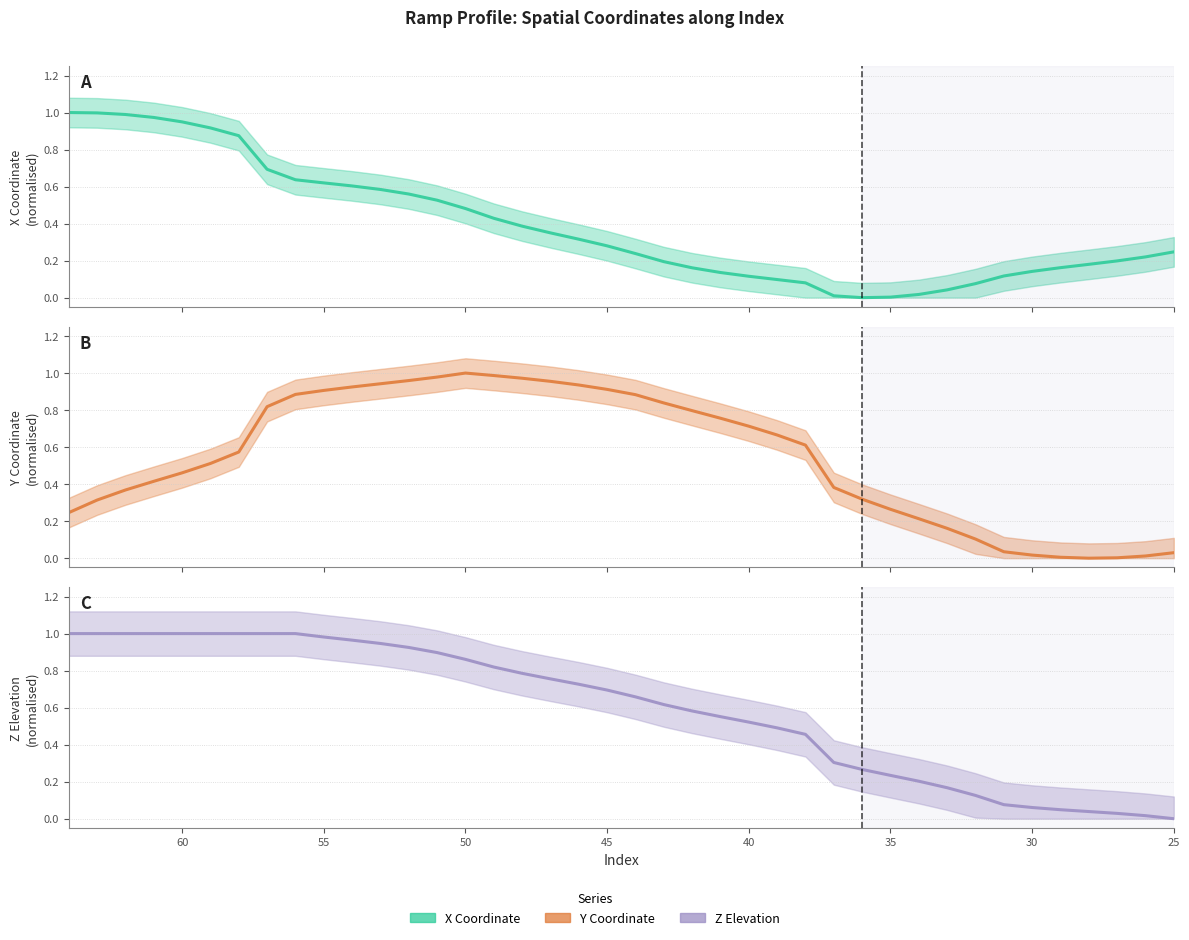

Reading left to right, extract all data points from this chart.

X: 1.0	1.0	1.0	1.0	0.9	0.9	0.9	0.7	0.6	0.6	0.6	0.6	0.6	0.5	0.5	0.4	0.4	0.3	0.3	0.3	0.2	0.2	0.2	0.1	0.1	0.1	0.1	0.0	0.0	0.0	0.0	0.0	0.1	0.1	0.1	0.2	0.2	0.2	0.2	0.2
Y: 0.2	0.3	0.4	0.4	0.5	0.5	0.6	0.8	0.9	0.9	0.9	0.9	1.0	1.0	1.0	1.0	1.0	1.0	0.9	0.9	0.9	0.8	0.8	0.8	0.7	0.7	0.6	0.4	0.3	0.3	0.2	0.2	0.1	0.0	0.0	0.0	0.0	0.0	0.0	0.0
Z: 1.0	1.0	1.0	1.0	1.0	1.0	1.0	1.0	1.0	1.0	1.0	0.9	0.9	0.9	0.9	0.8	0.8	0.8	0.7	0.7	0.7	0.6	0.6	0.6	0.5	0.5	0.5	0.3	0.3	0.2	0.2	0.2	0.1	0.1	0.1	0.0	0.0	0.0	0.0	0.0